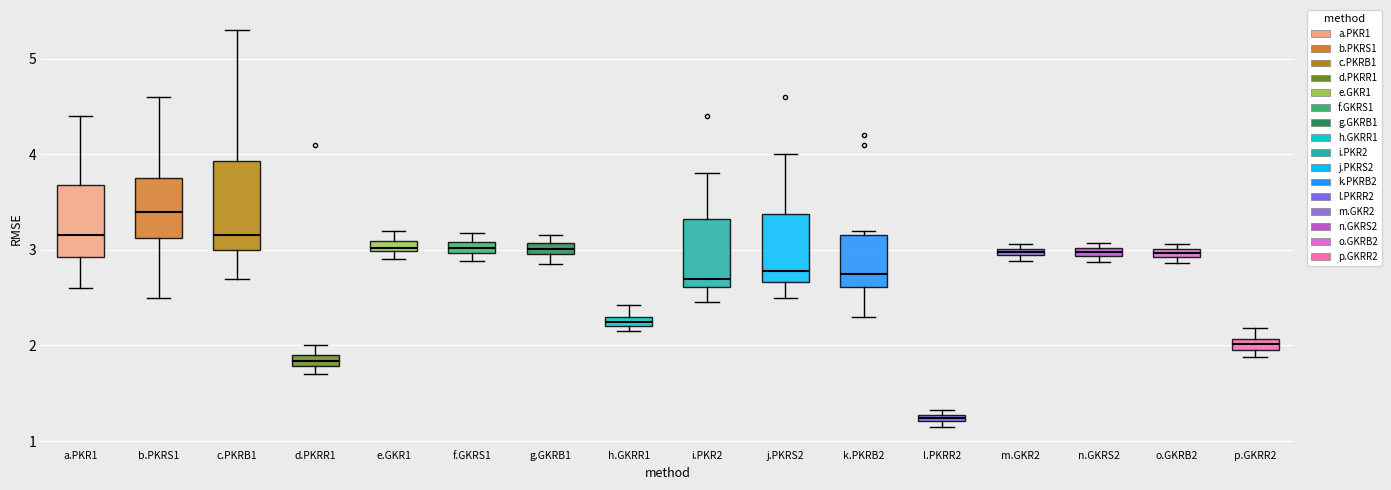

Where is the upper edge of the box for j.PKRS2 on the y-axis? The values are not printed on the chart, so give them approximately, as read against the axis.

3.4